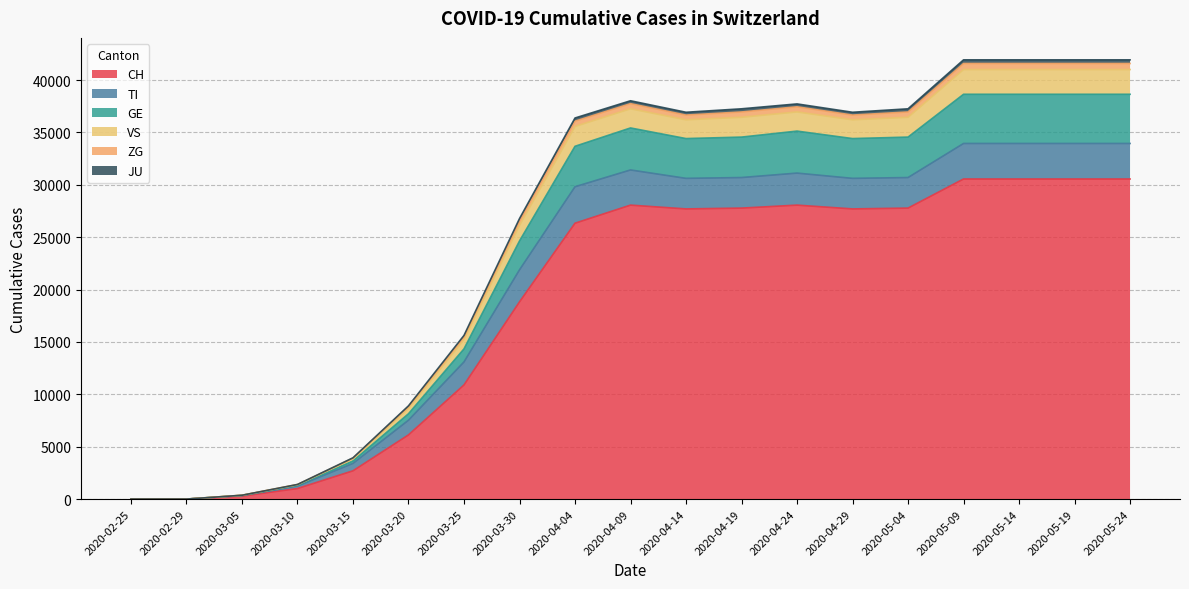

What is the label of the 18th point from the right?

2020-02-29